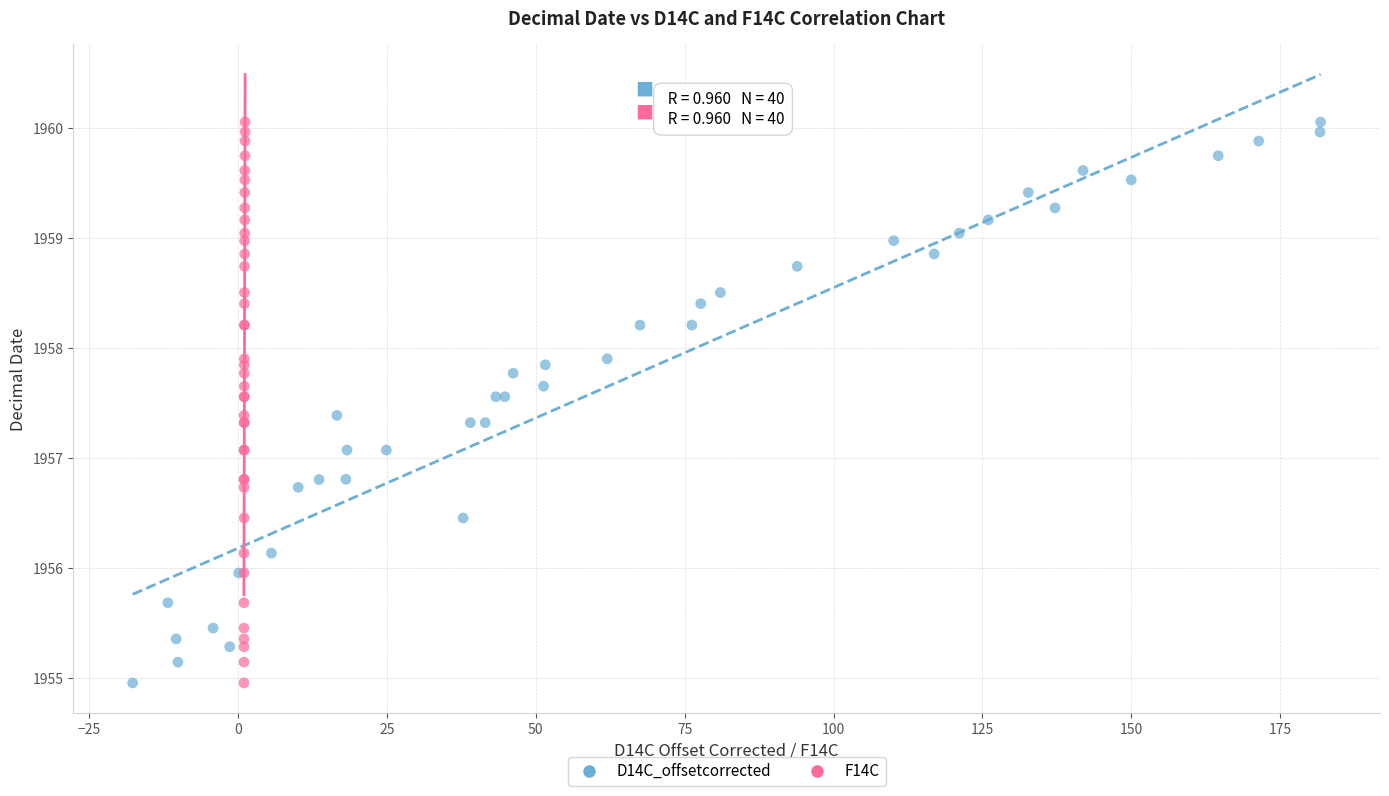

What are all the series names shown in the legend?

D14C_offsetcorrected, F14C